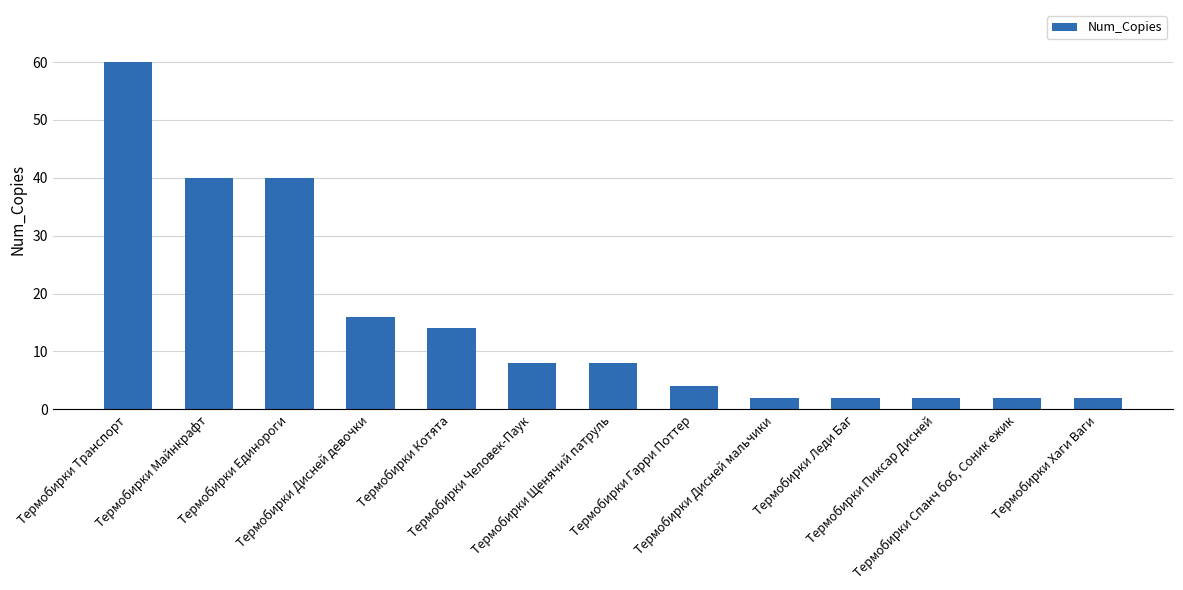

Reading left to right, what are all the values shown in this chart?

60	40	40	16	14	8	8	4	2	2	2	2	2